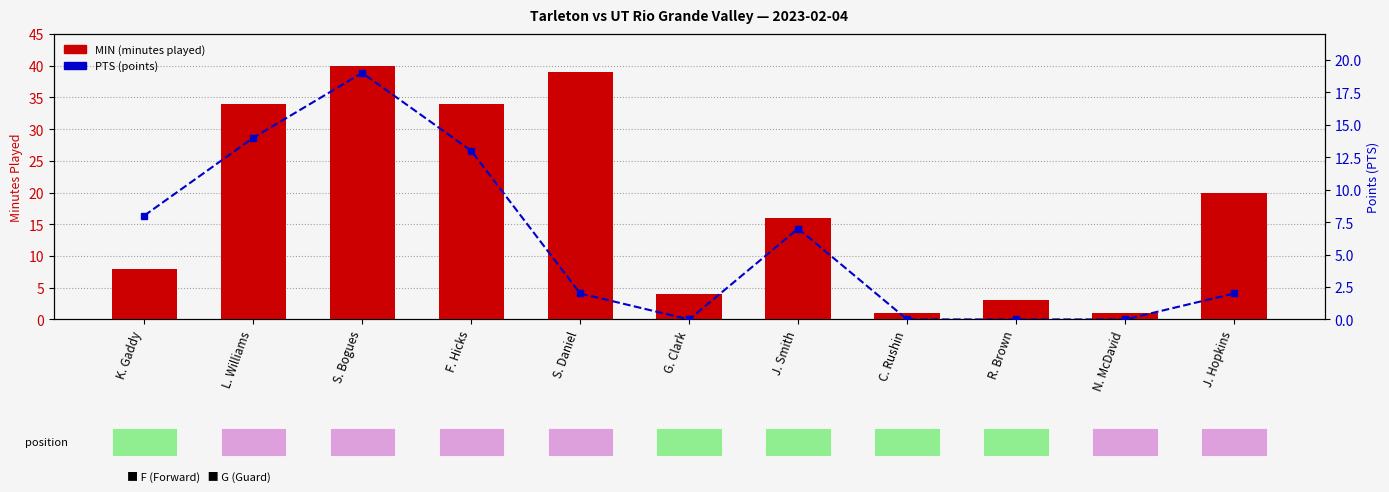

What position from the left is L. Williams?

2